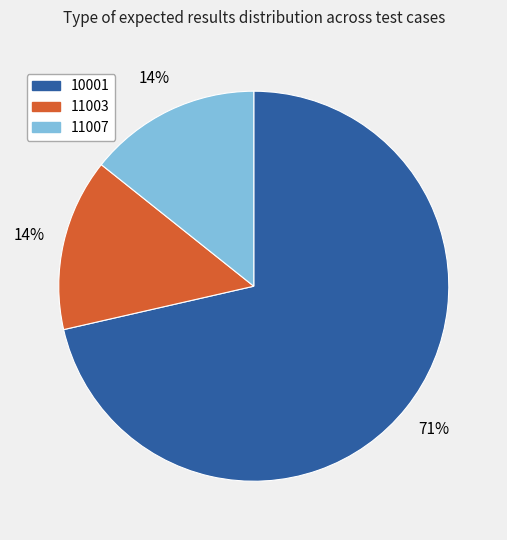

What is the largest slice in the pie chart?

10001